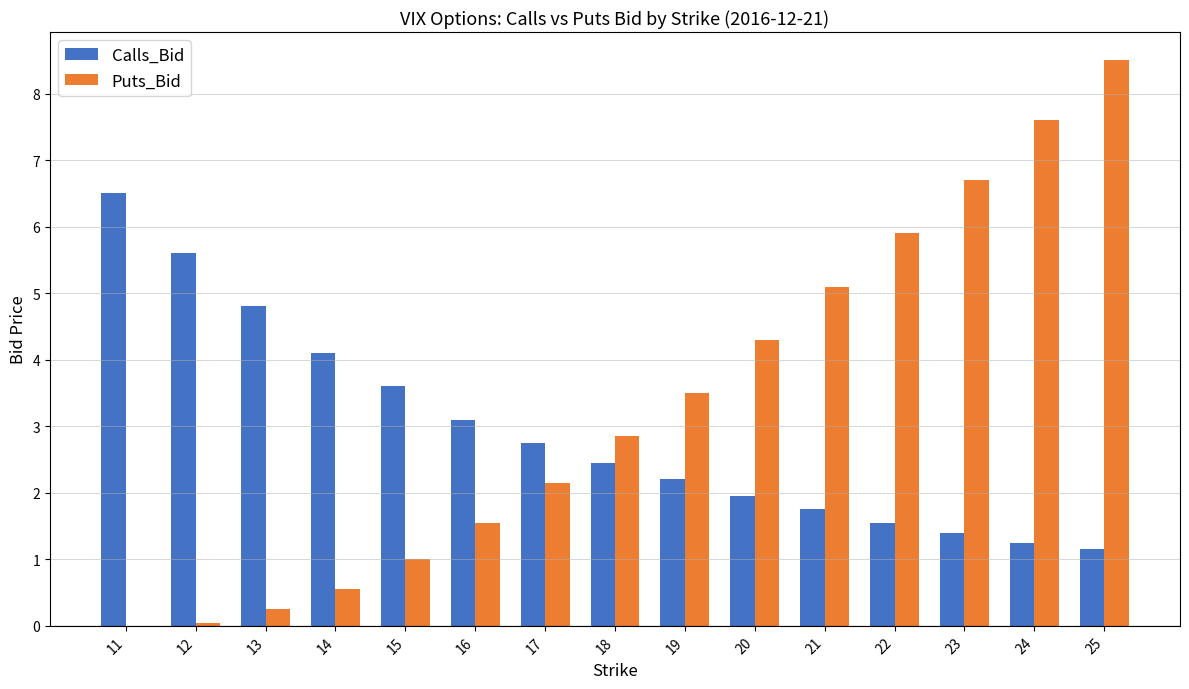

What is the total value across all series at 23?

8.1